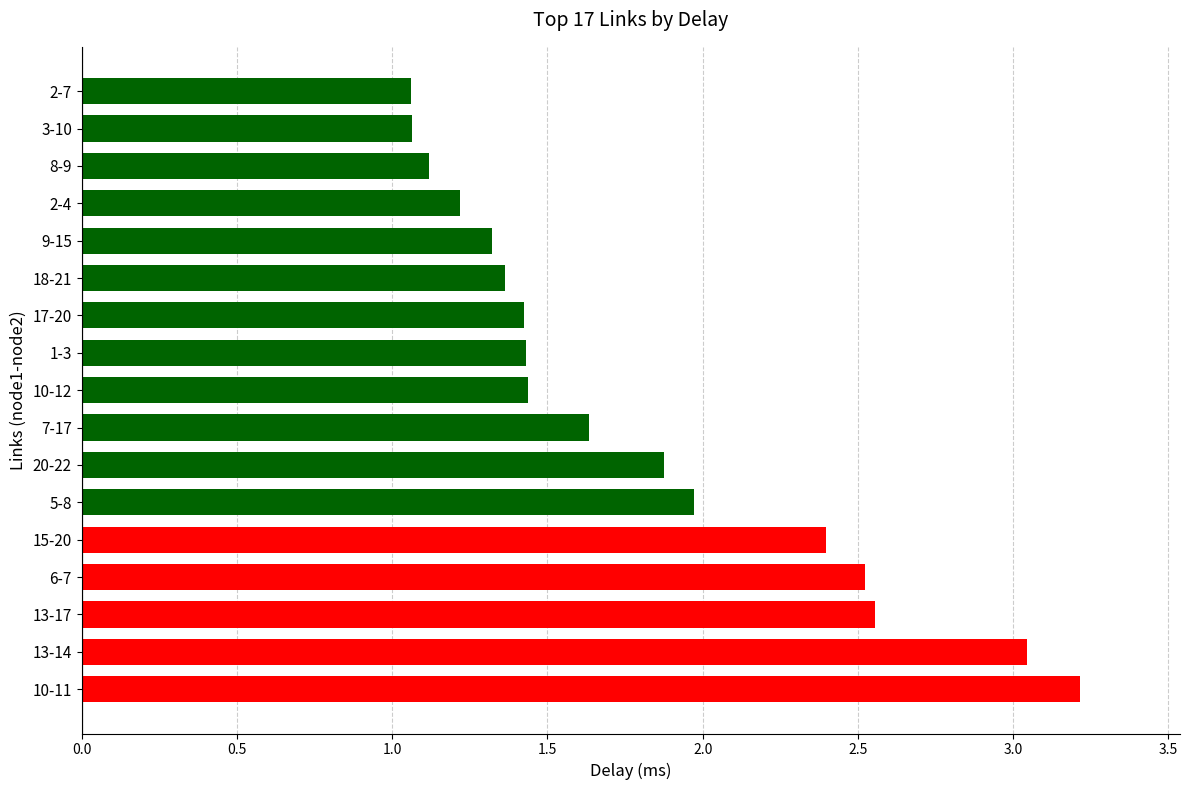

How many distinct data groups are displayed?

1